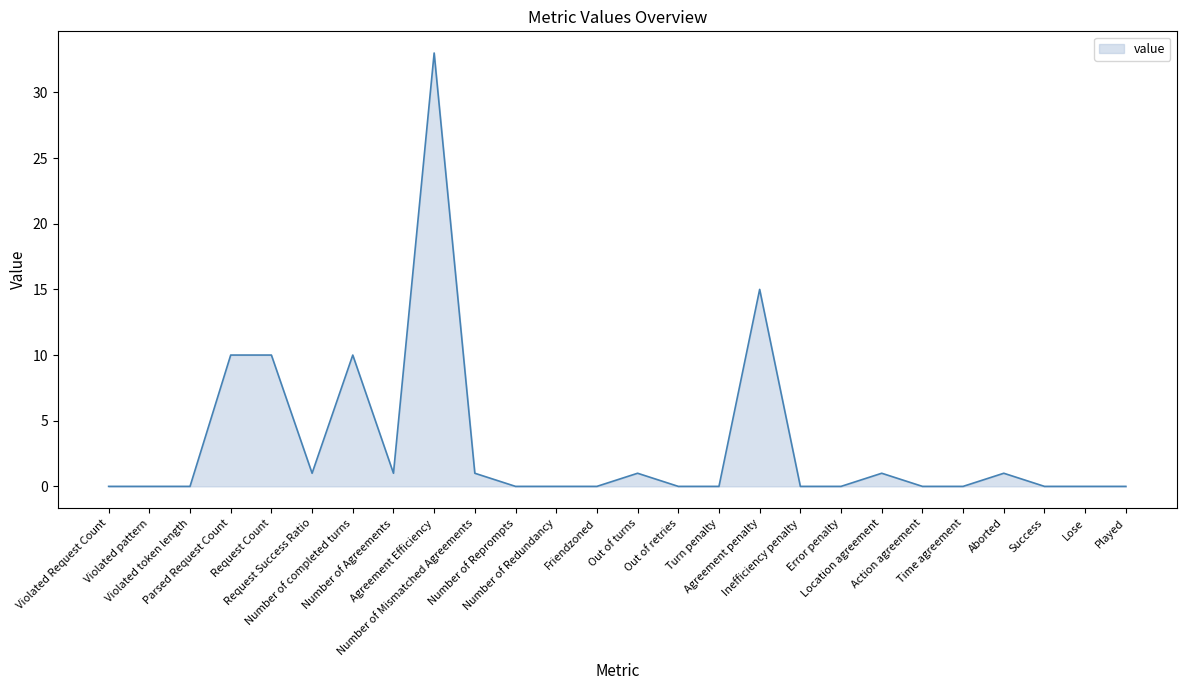

What is the greatest value displayed?

33